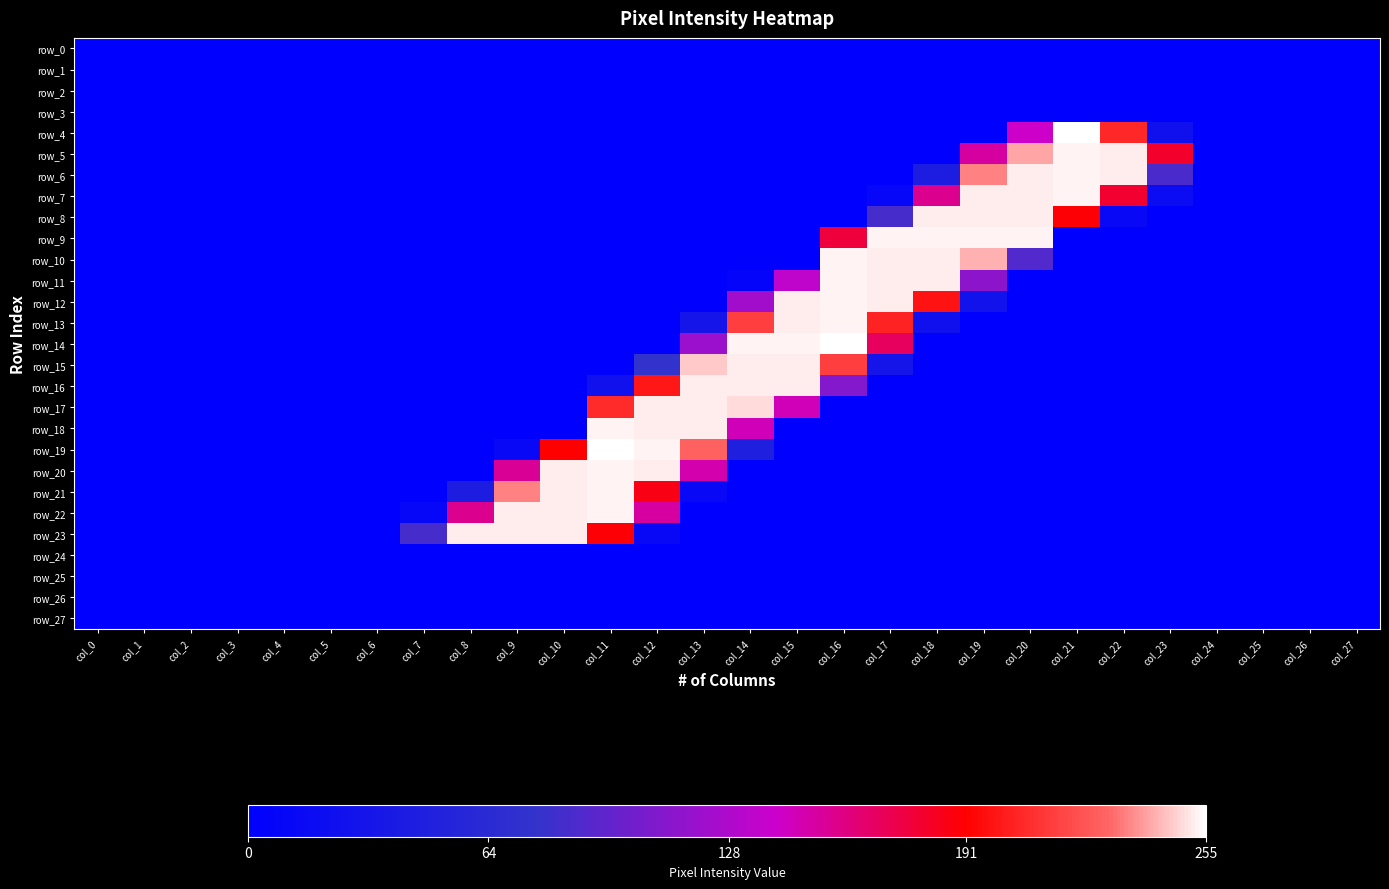

Is it true that row_4 equals 134 at col_12?

False